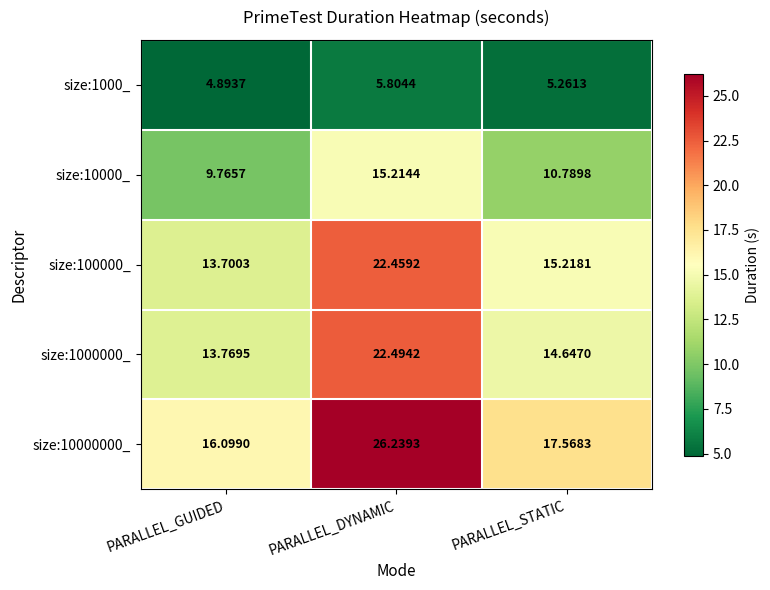

Where is size:1000000_ nearest to the value 18?

PARALLEL_STATIC